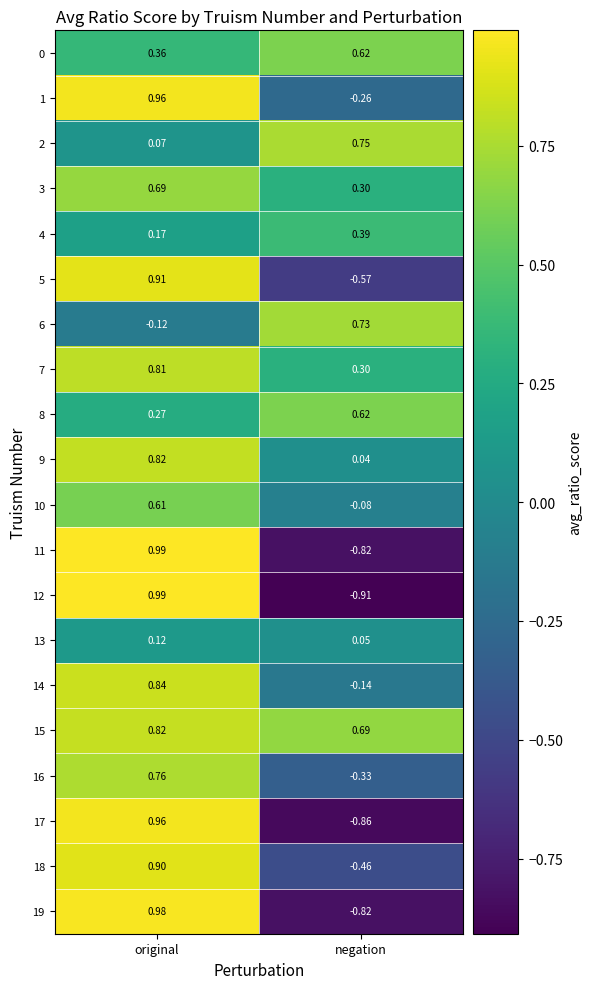

Is the value of 13 at negation greater than the value of 7 at original?

No